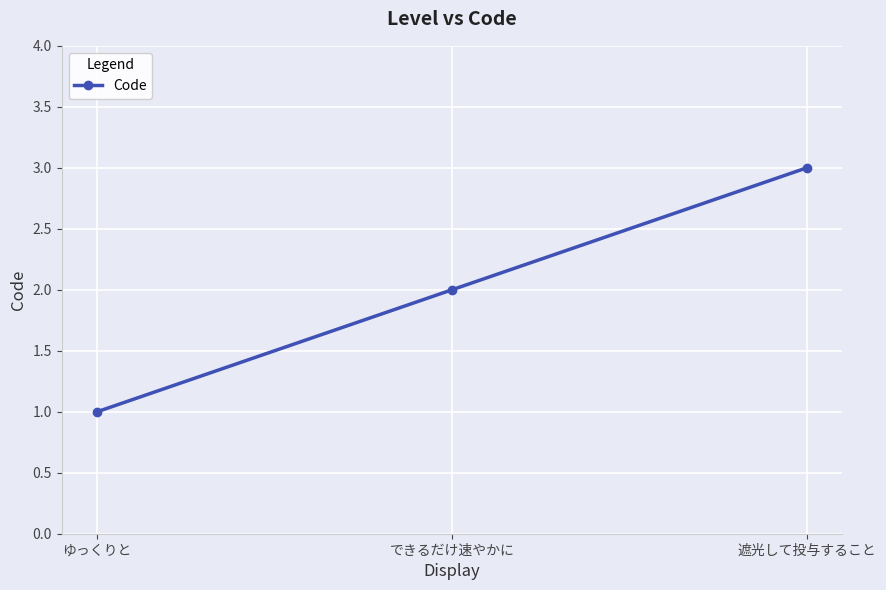

At which label is the value closest to 2?

できるだけ速やかに